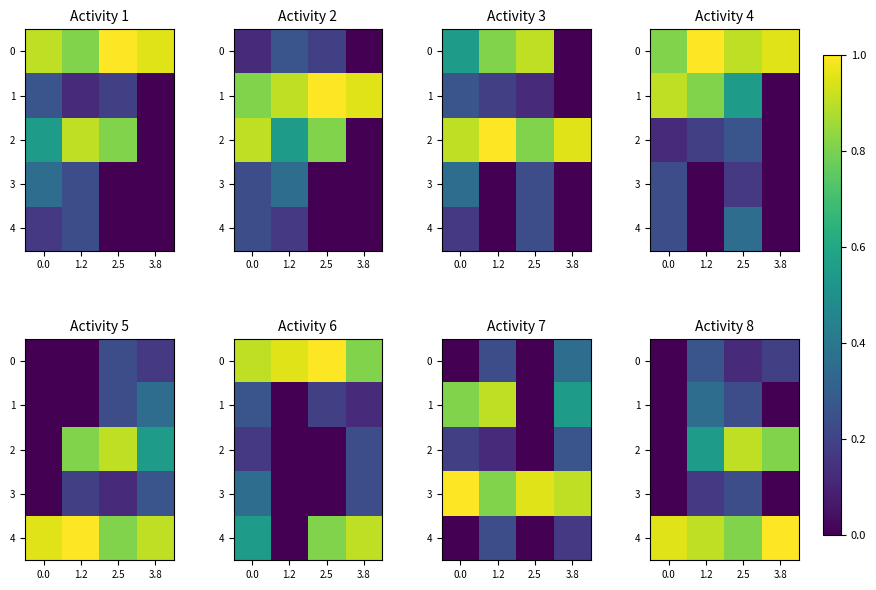

How many values in the 2 series exceed 0?

3